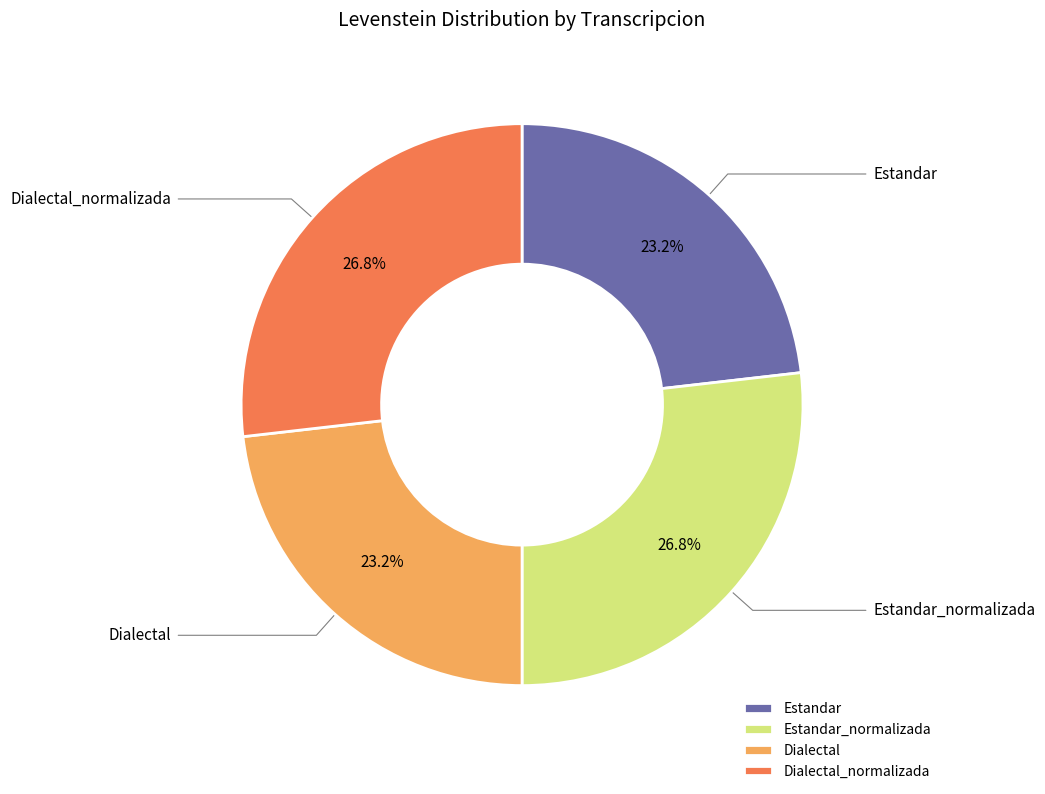

How many segments does this pie chart have?

4